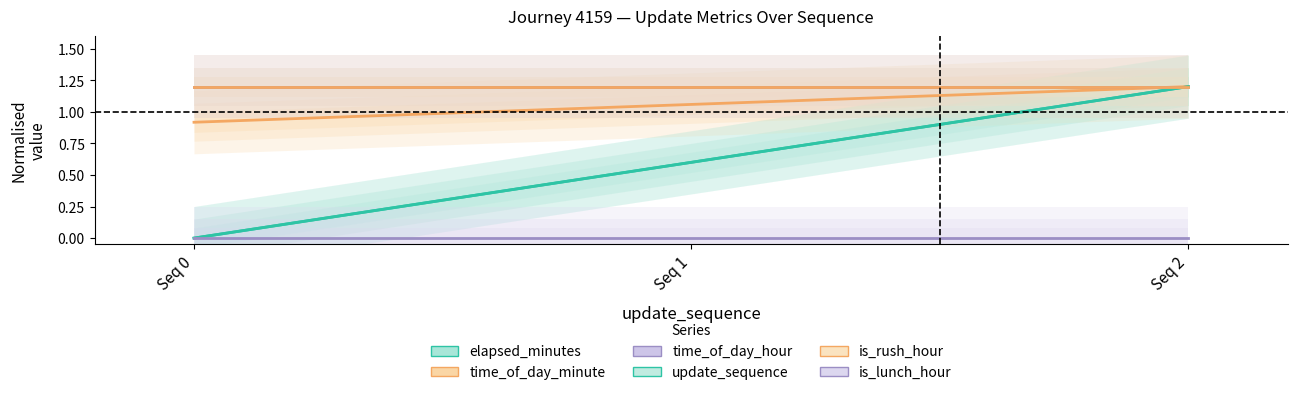

What is the difference between the highest and lowest values at Seq 0?

1.2